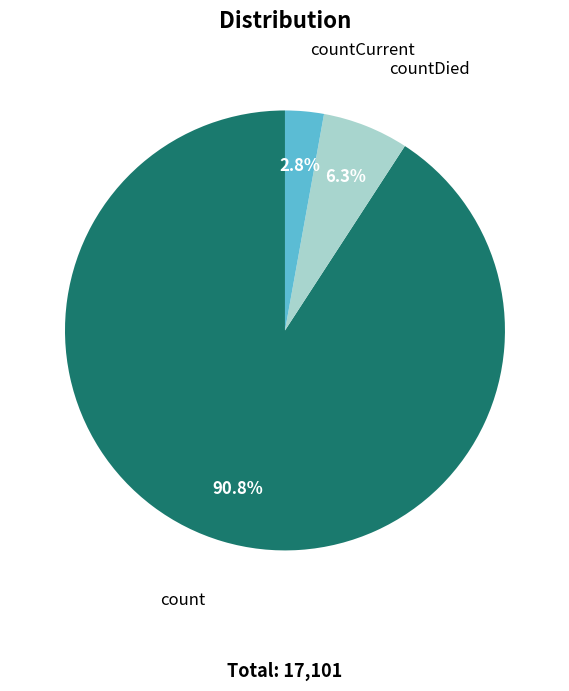

Which slice is the largest?

count